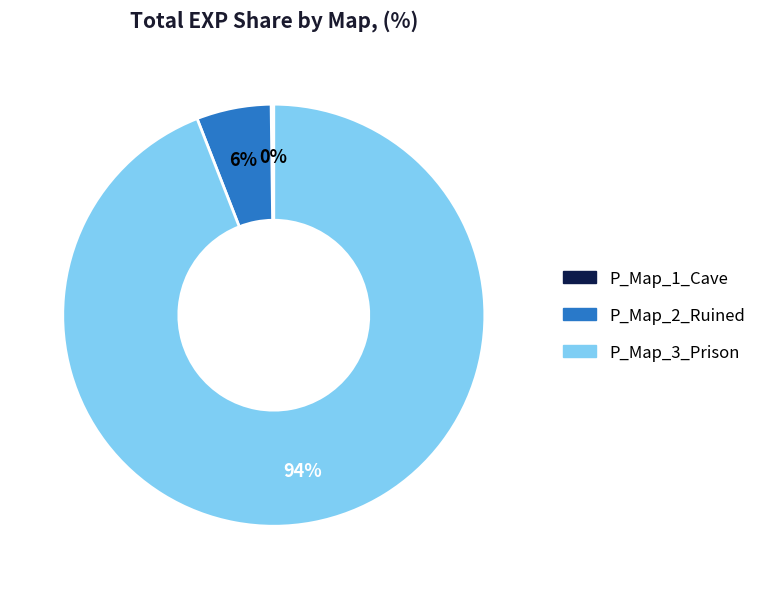

To the nearest percent, what is the difference between the P_Map_3_Prison and P_Map_2_Ruined slice percentages?

88%